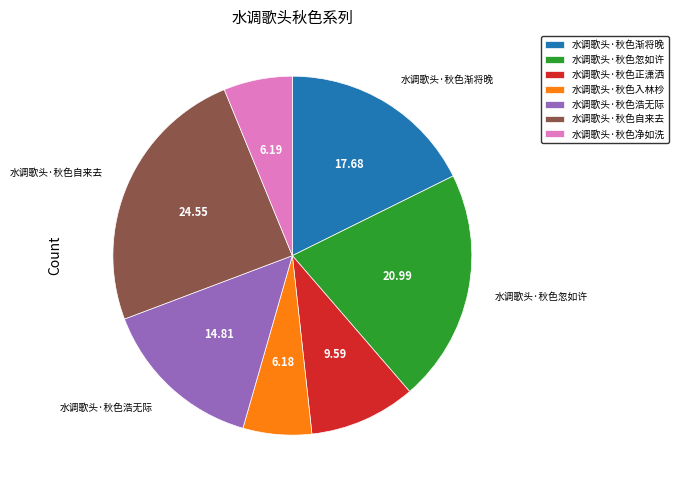

Which slice is the largest?

水调歌头·秋色自来去